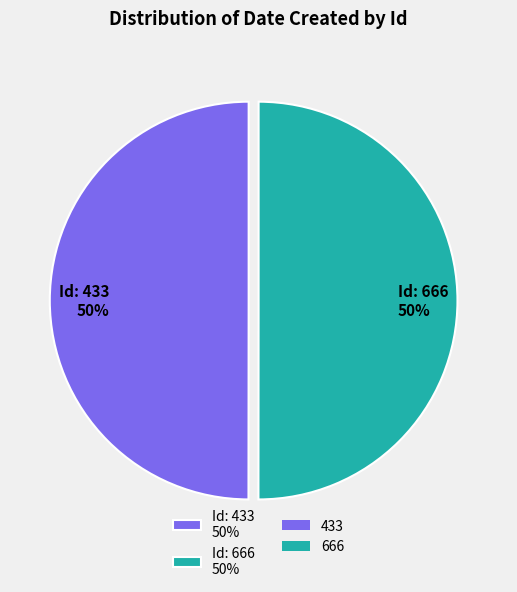

To the nearest percent, what is the average slice percentage?

50%